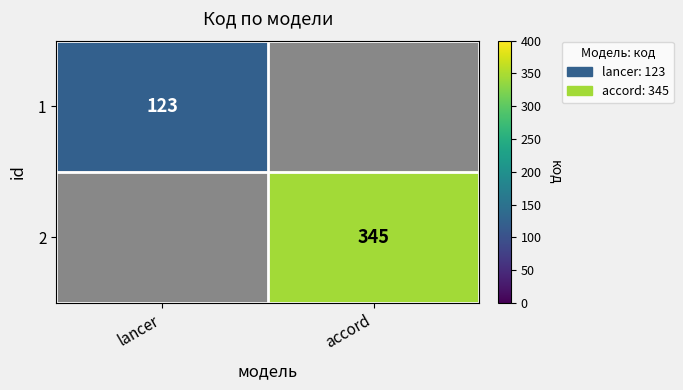

Is it true that 2 equals 345 at accord?

True